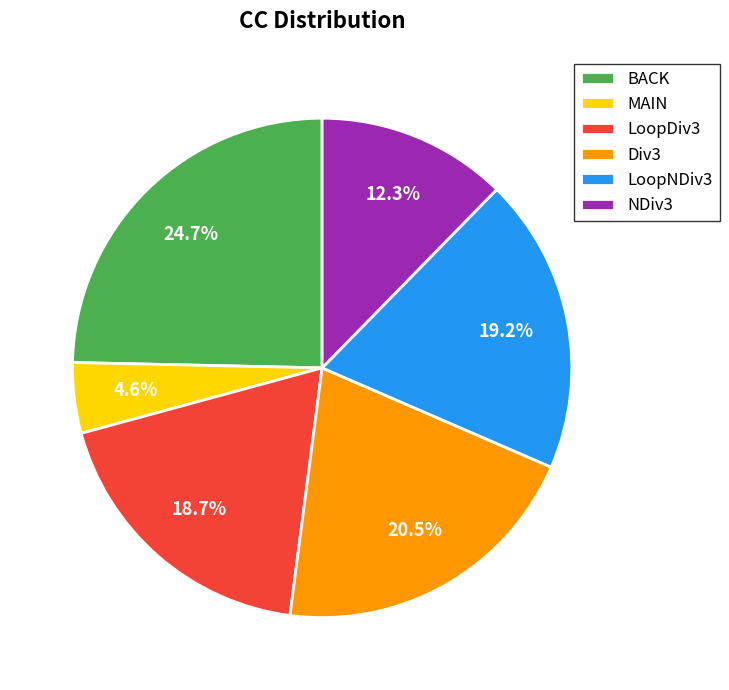

True or false: LoopNDiv3 accounts for 9% of the total.

False